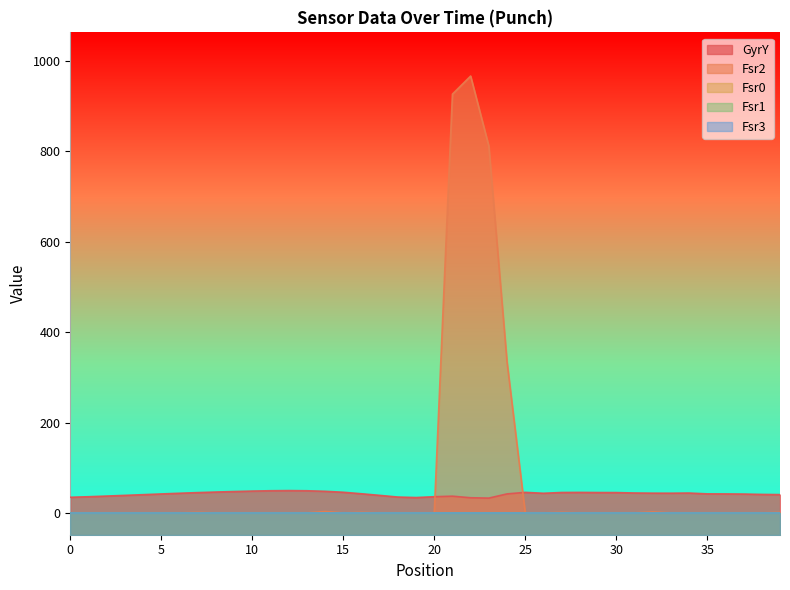

Which series changed the most between 30 and 38?

GyrY